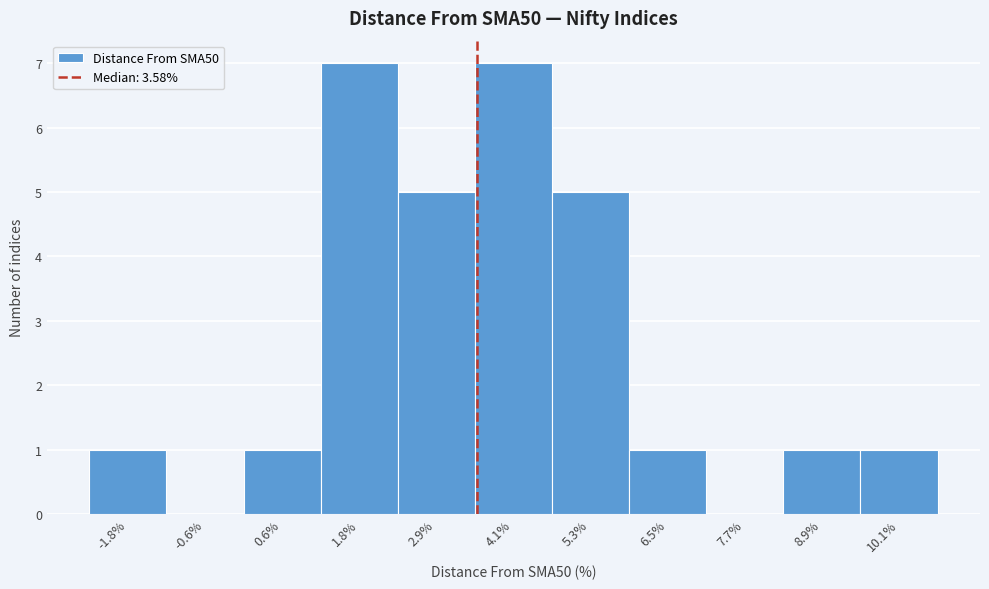

Reading left to right, list every bar in this chart as the range it spans on the x-axis followed by its height. Neither the bar edges nor the heights are printed on the chart, so give them approximately, as read against the axes.

-2.4 to -1.2: 1
-1.2 to 0.0: 0
0.0 to 1.2: 1
1.2 to 2.4: 7
2.4 to 3.6: 5
3.6 to 4.8: 7
4.8 to 6.0: 5
6.0 to 7.2: 1
7.2 to 8.4: 0
8.4 to 9.6: 1
9.6 to 10.8: 1